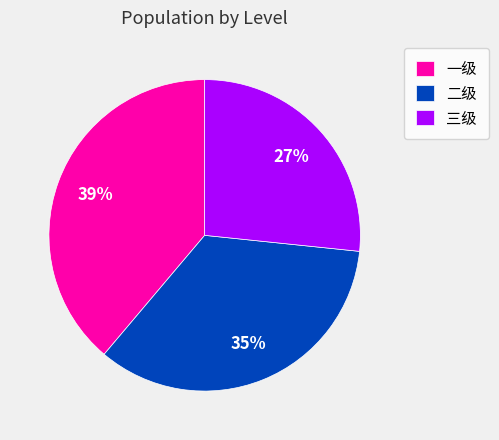

To the nearest percent, what percentage of the pie is 三级?

27%